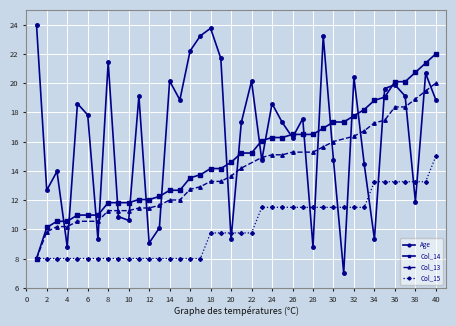

True or false: Col_14 and Col_15 cross at least once.

False